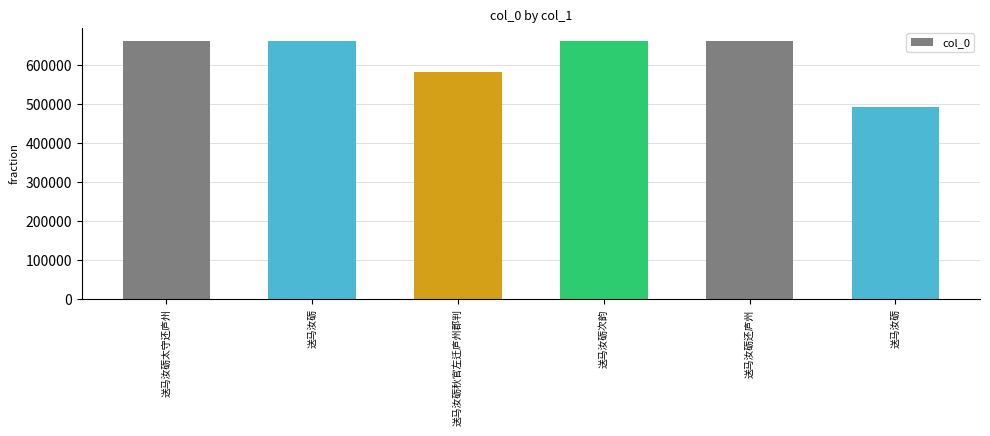

What is the sum of all values?

3723218